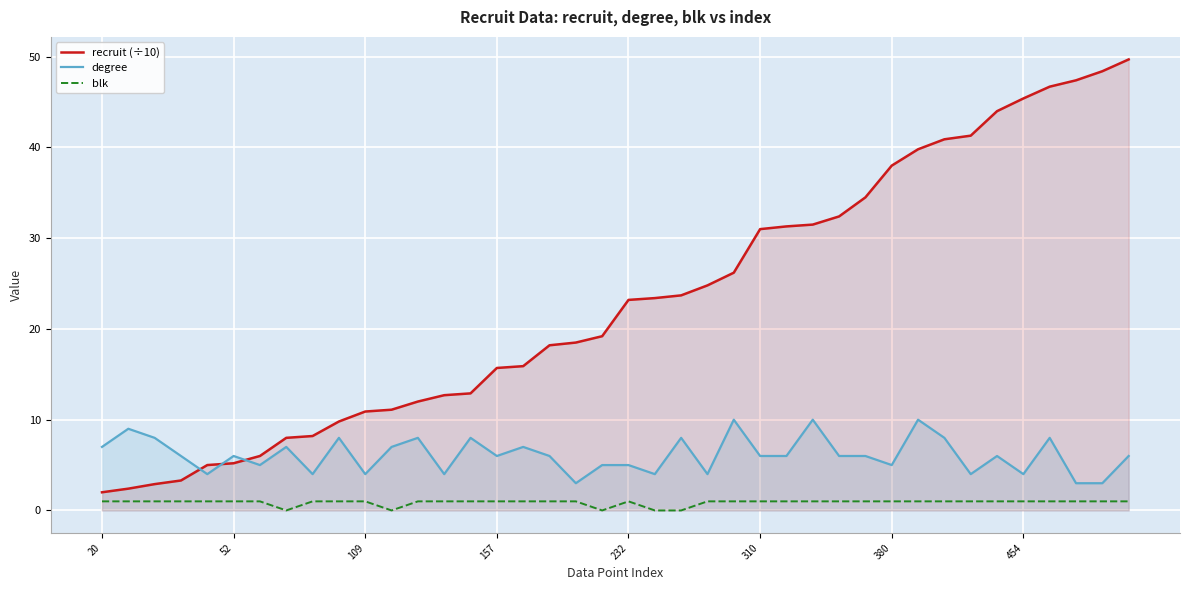

What are all the series names shown in the legend?

recruit (÷10), degree, blk